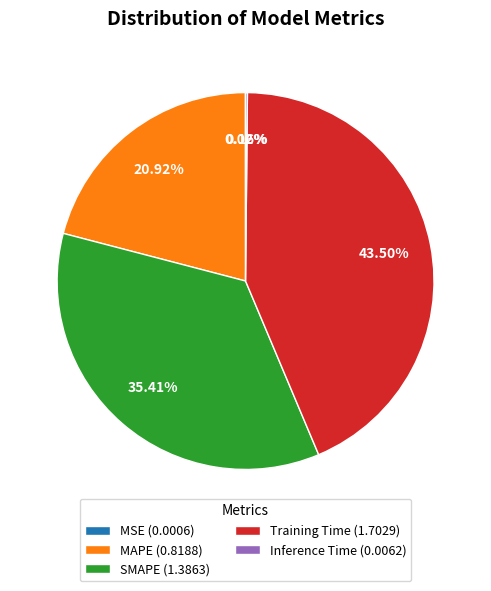

The SMAPE slice represents 35% of the pie. True or false?

True